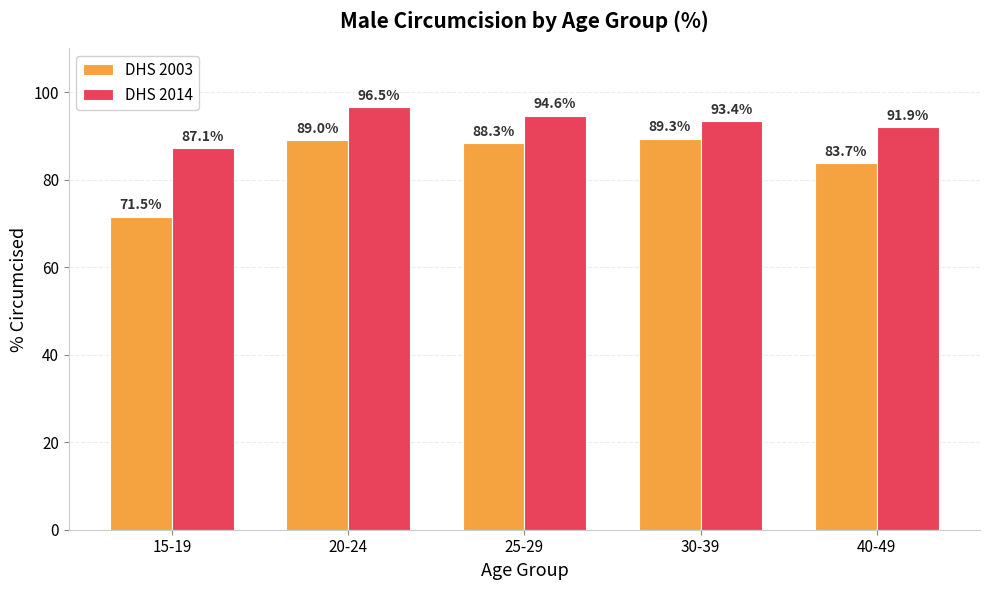

At which label is DHS 2014 closest to 91?

40-49